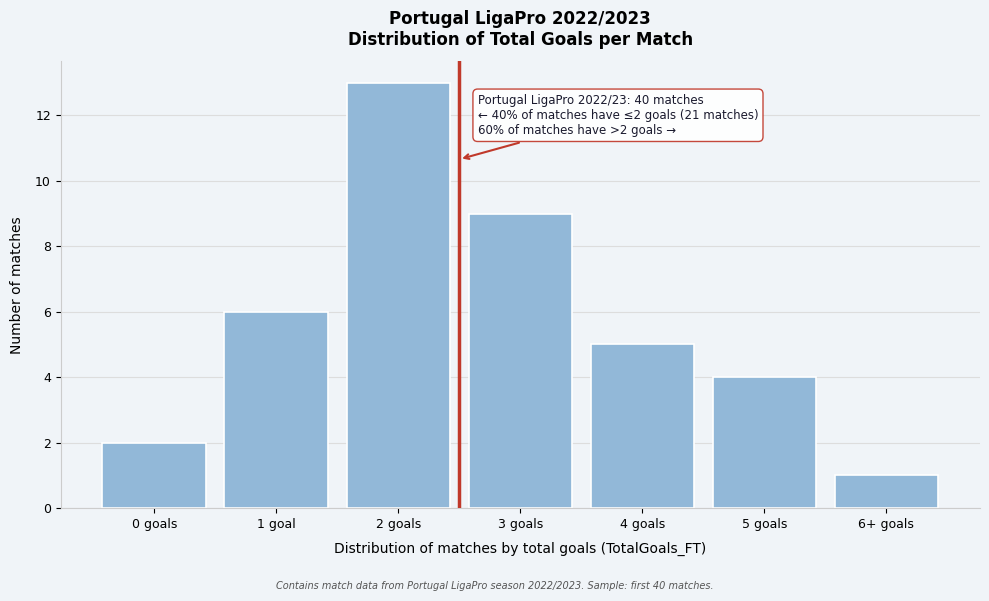

Reading left to right, transcribe all the data shown in this chart.

2	6	13	9	5	4	1